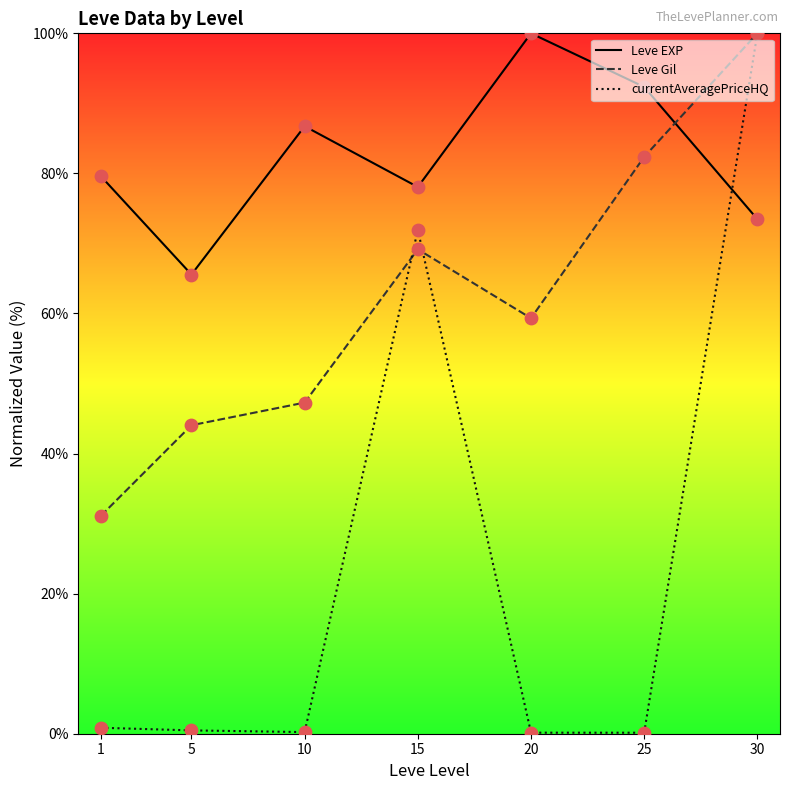

Is the value of currentAveragePriceHQ at 25 greater than the value of Leve EXP at 1?

No